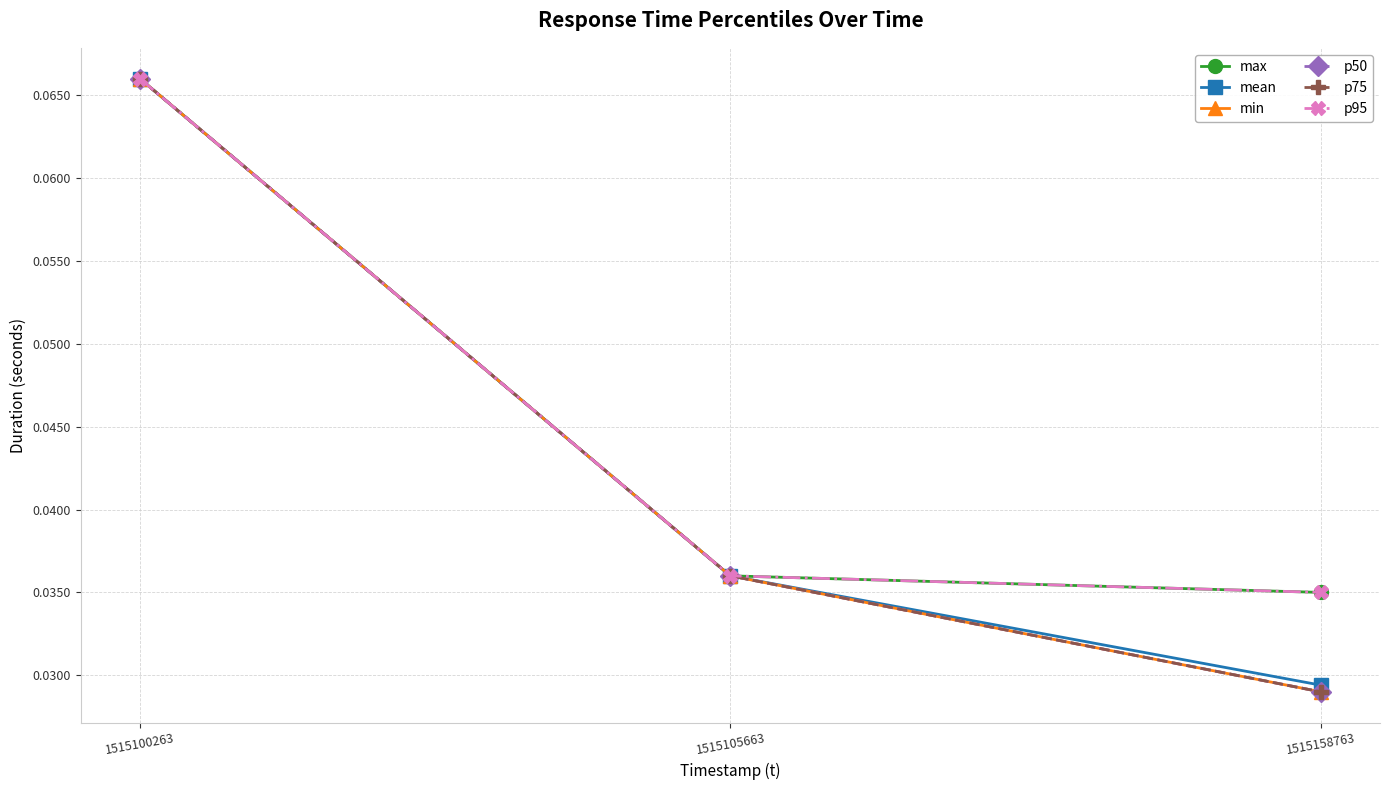

What are all the series names shown in the legend?

max, mean, min, p50, p75, p95